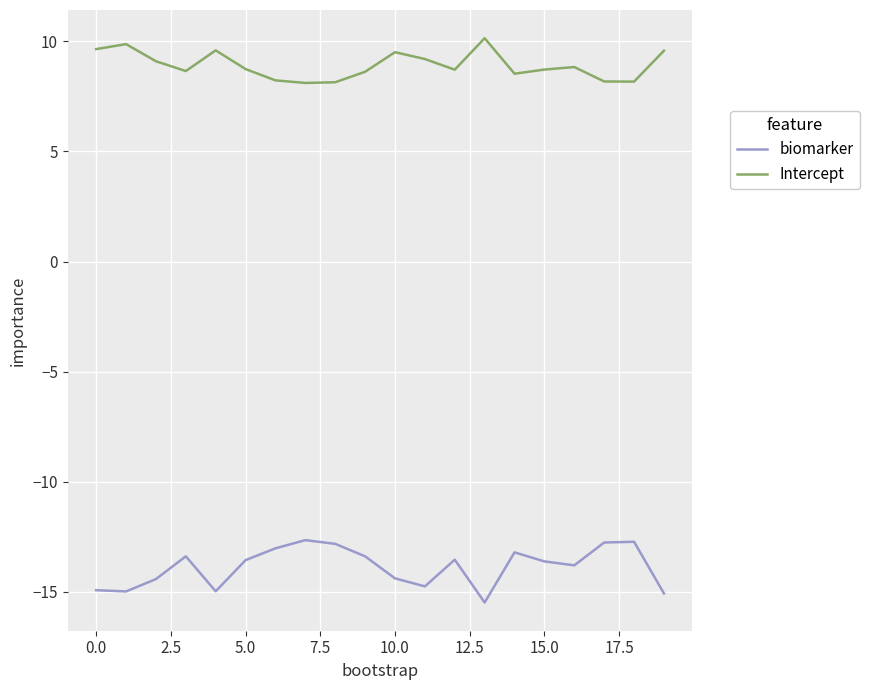

At how many categories does at least one series exceed 0?

20